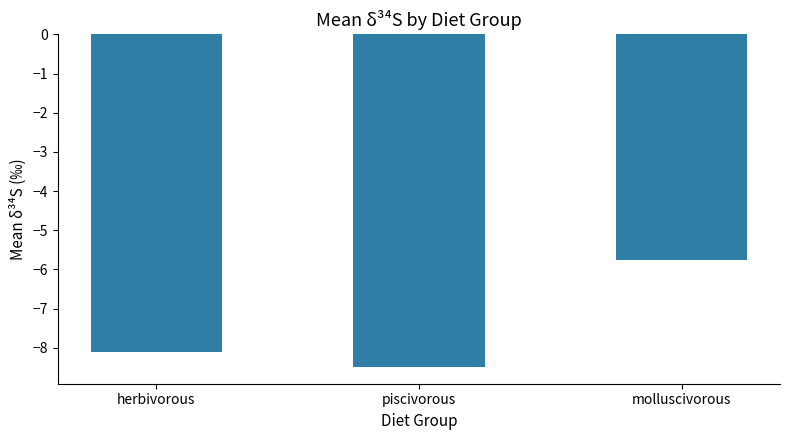

At which label does the data first exceed -8?

molluscivorous